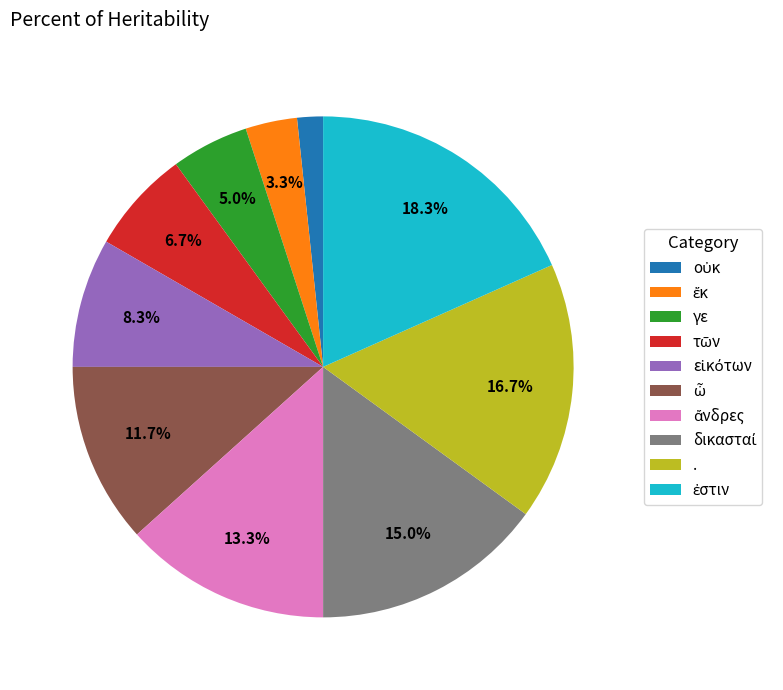

To the nearest percent, what is the difference between the largest and smallest slice percentages?

17%